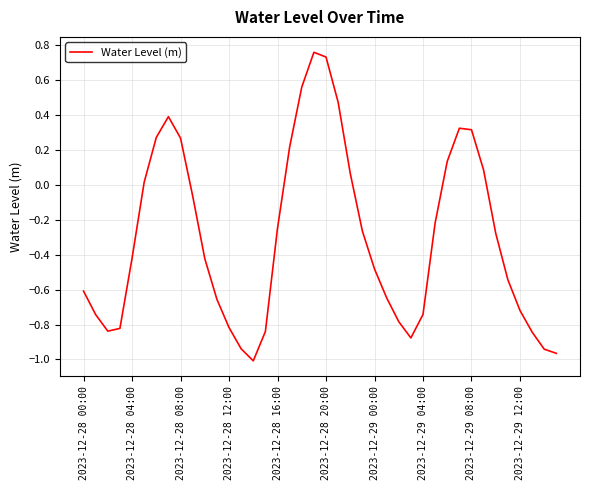

Is this an area chart (filled region under the line)?

No